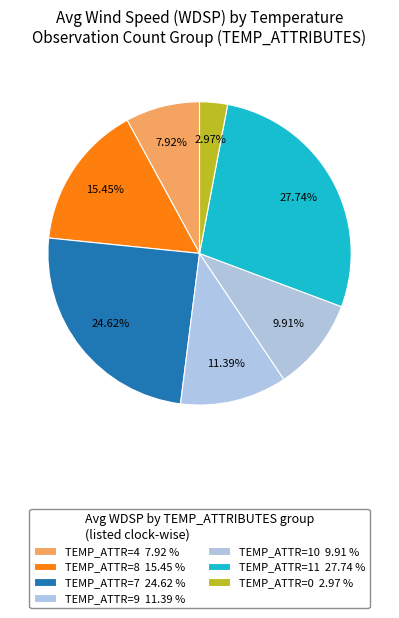

To the nearest percent, what is the average slice percentage?

14%